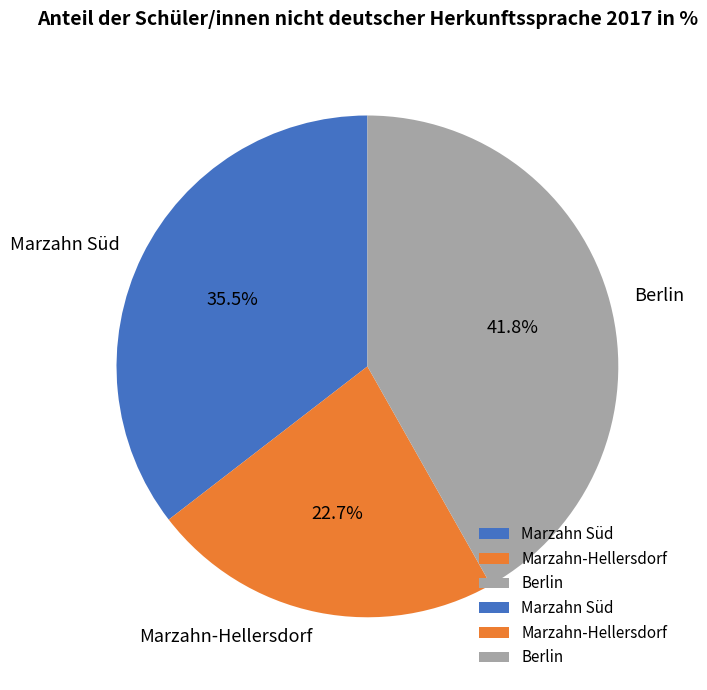

Which category has the smallest portion of the pie?

Marzahn-Hellersdorf